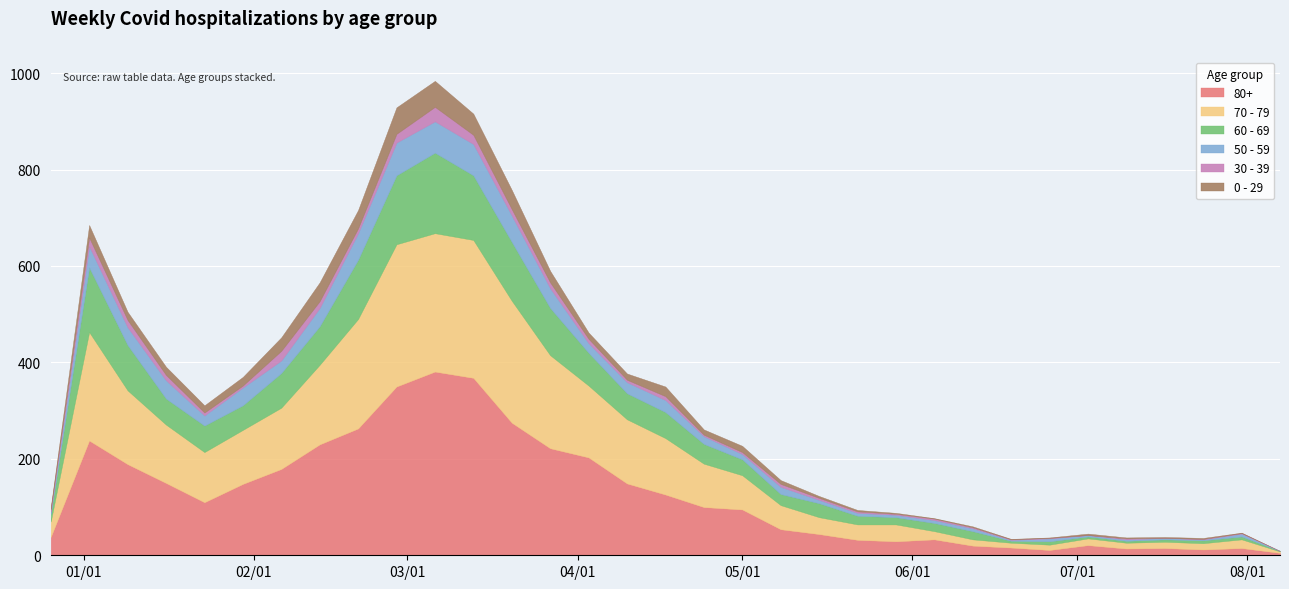

What is the sum of the 50 - 59 values at 2023-02-13 and 2023-05-01?

49